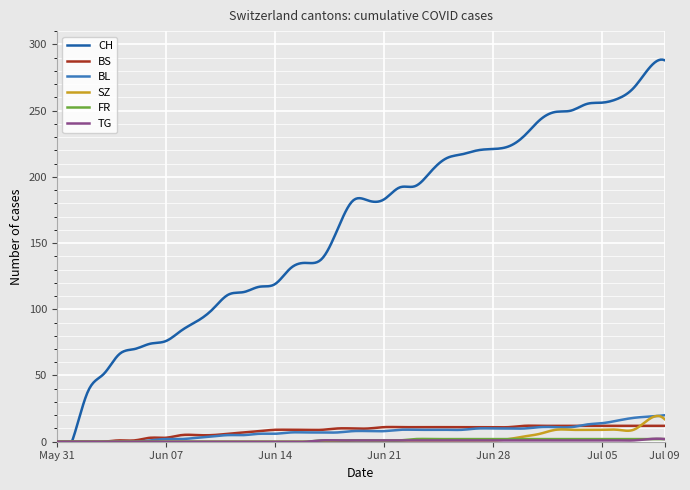

At which category is the sum across all series the highest?

2020-07-09